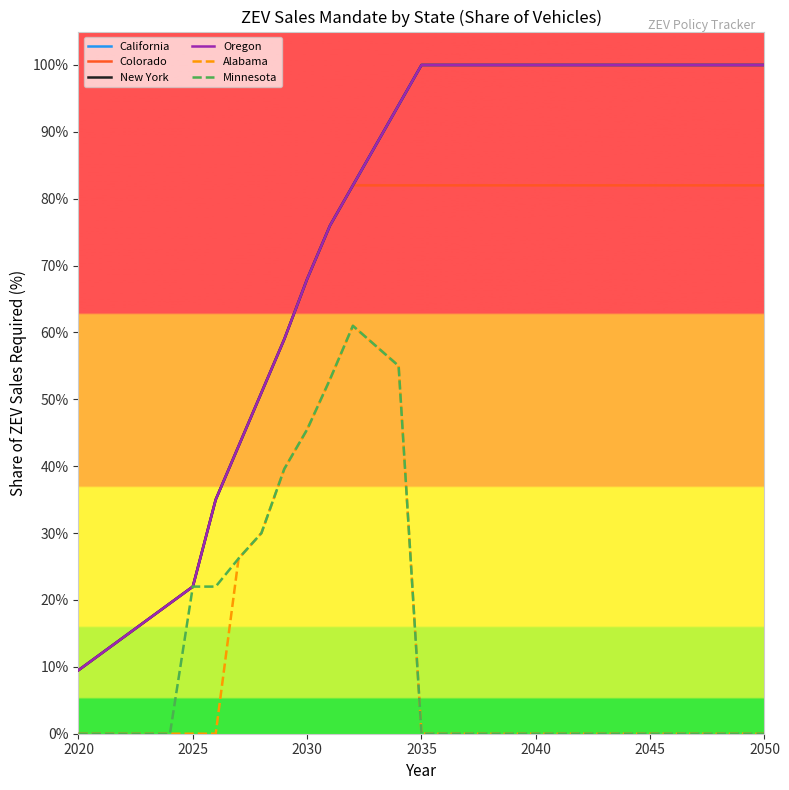

Is this an area chart (filled region under the line)?

No